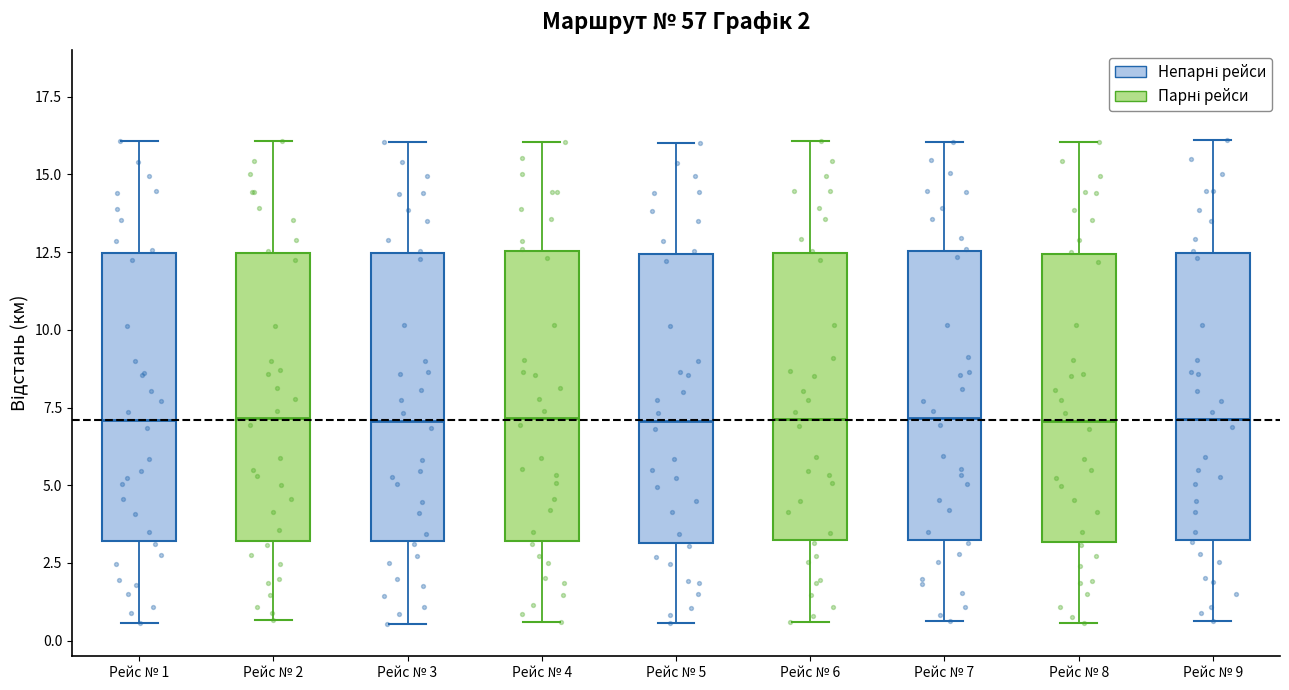

Reading left to right, transcribe this box plot: for each box, give where its median line is, the range the box spans, and where its two whiskers end, as read against the y-axis. The values are not printed on the chart, so give them approximately, as read against the axis.

Рейс № 1: median 7.0, box 3.0 to 12.5, whiskers 0.5 to 16.0
Рейс № 2: median 7.0, box 3.0 to 12.5, whiskers 0.5 to 16.0
Рейс № 3: median 7.0, box 3.0 to 12.5, whiskers 0.5 to 16.0
Рейс № 4: median 7.0, box 3.0 to 12.5, whiskers 0.5 to 16.0
Рейс № 5: median 7.0, box 3.0 to 12.5, whiskers 0.5 to 16.0
Рейс № 6: median 7.0, box 3.0 to 12.5, whiskers 0.5 to 16.0
Рейс № 7: median 7.0, box 3.0 to 12.5, whiskers 0.5 to 16.0
Рейс № 8: median 7.0, box 3.0 to 12.5, whiskers 0.5 to 16.0
Рейс № 9: median 7.0, box 3.0 to 12.5, whiskers 0.5 to 16.0